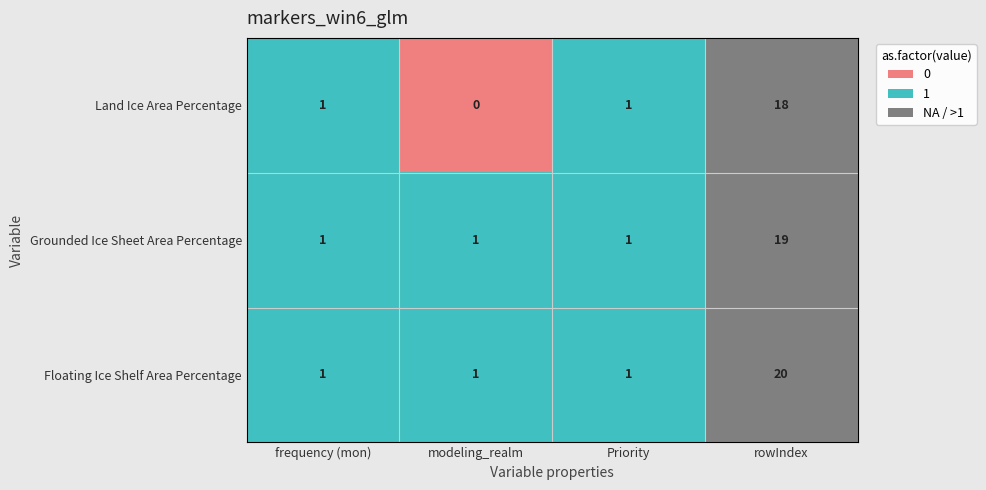

What is the average value of the Land Ice Area Percentage series?

5